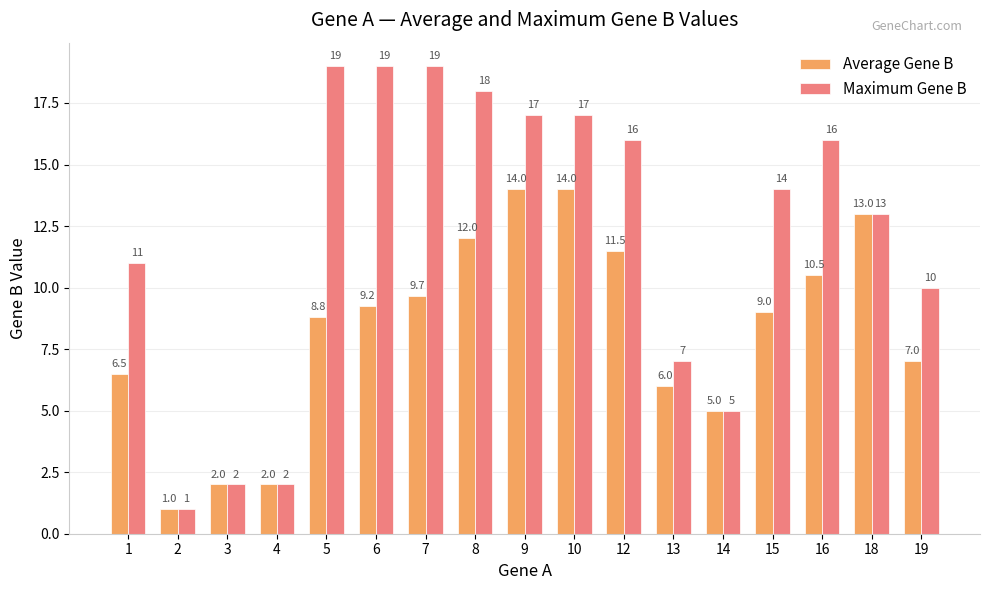

The Maximum Gene B series shows 18.0 at 8. True or false?

True